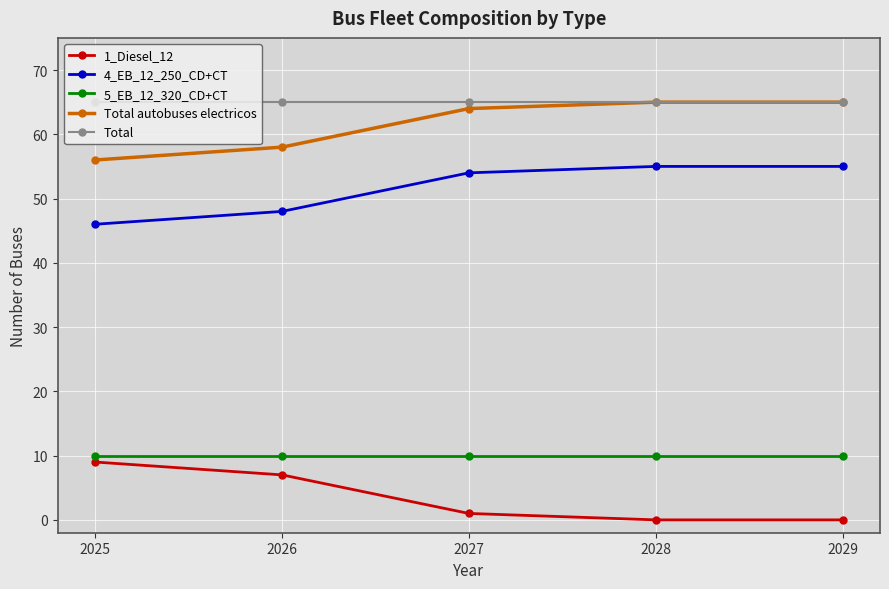

What is the maximum value for Total autobuses electricos?

65